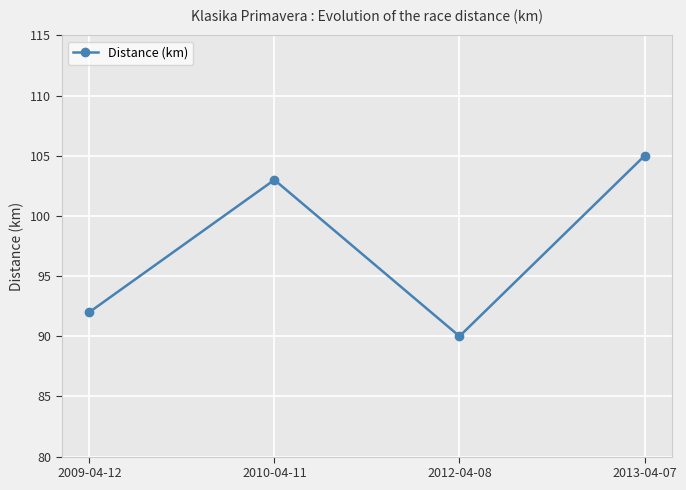

Where is the first local maximum?

2010-04-11